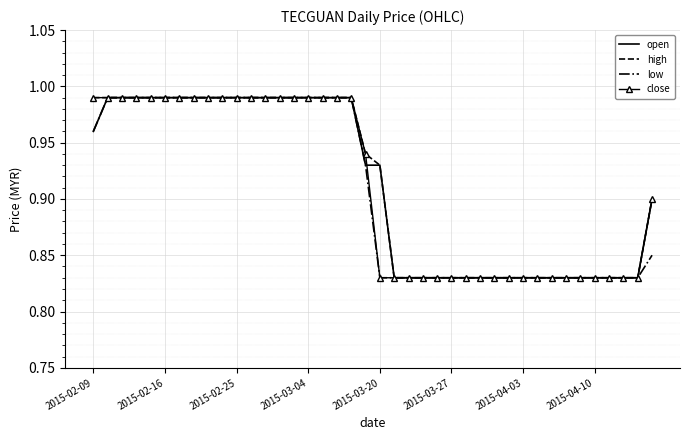

What is the value of the open point at the 10th from the left?

1.0